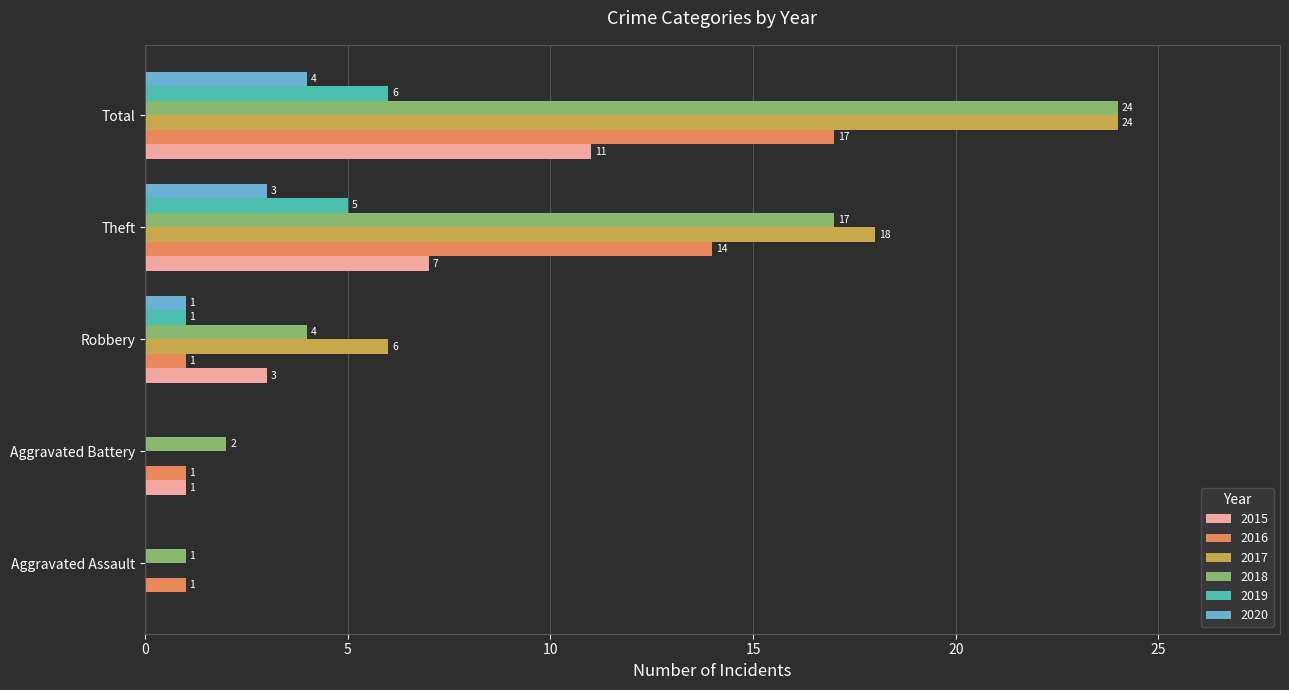

At which category does the chart reach its peak across all series?

Total